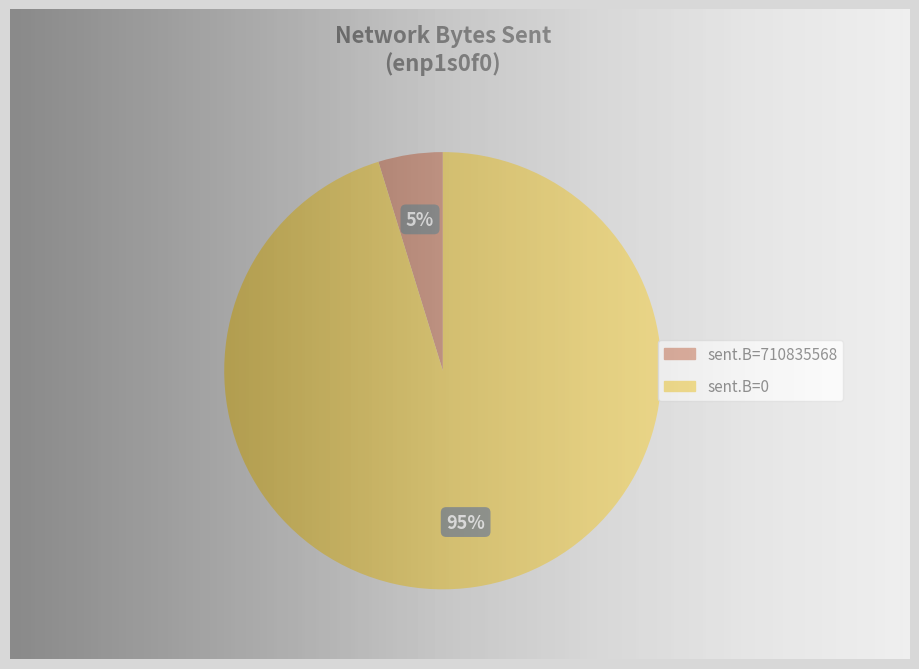

Is there any slice that represents more than half of the pie?

Yes